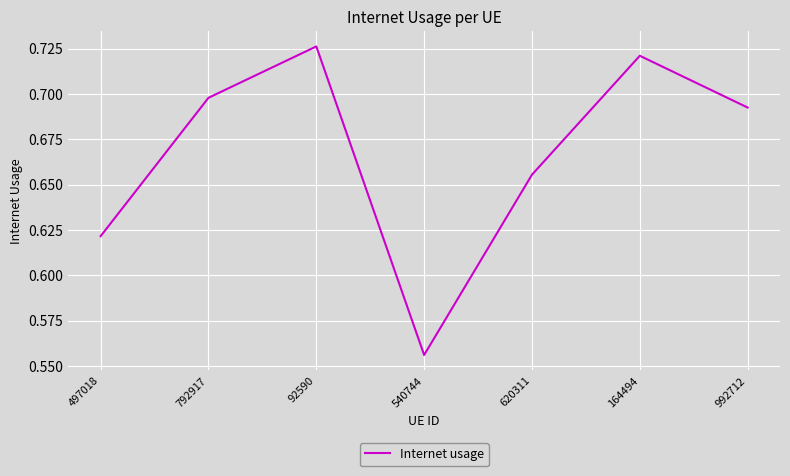

What is the difference between the maximum and second lowest values?

0.1